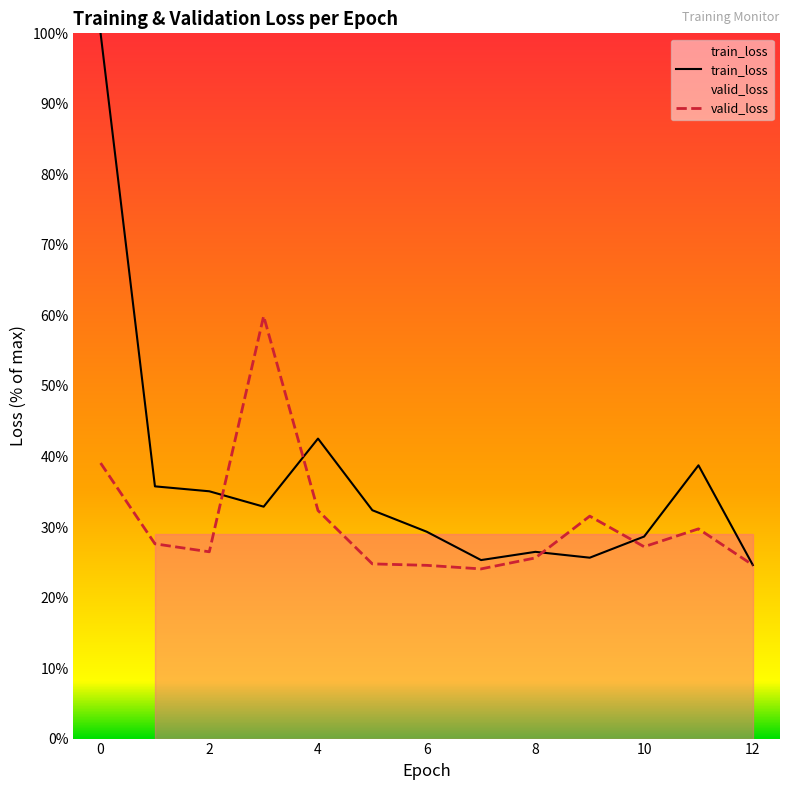

List the series in order of their overall mean, highest first.

train_loss, valid_loss